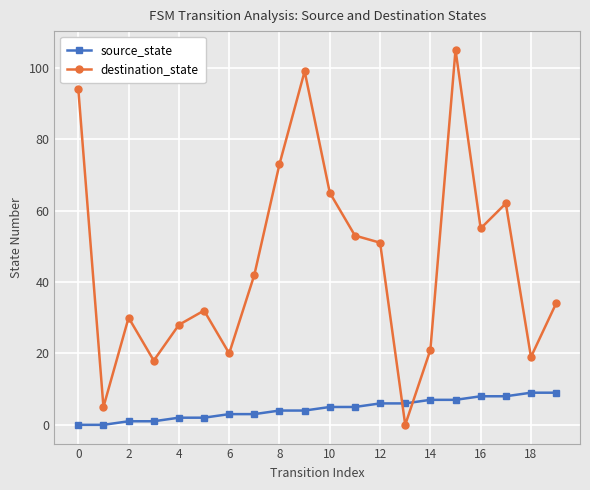

What is the maximum value for source_state?

9